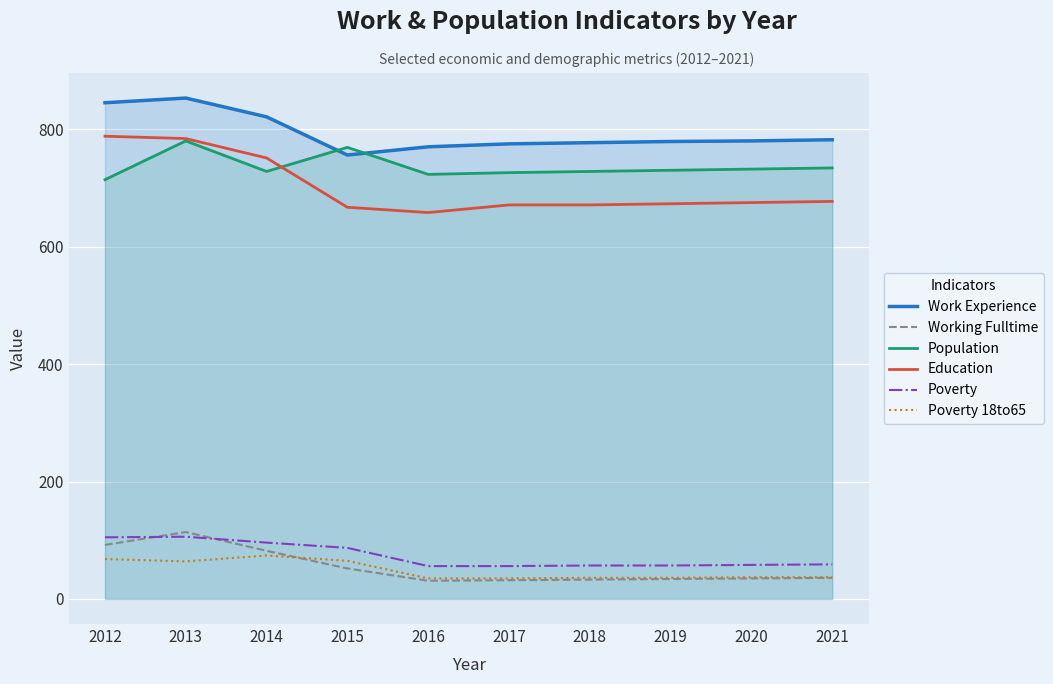

What is the value of the Poverty point at the 5th from the left?

56